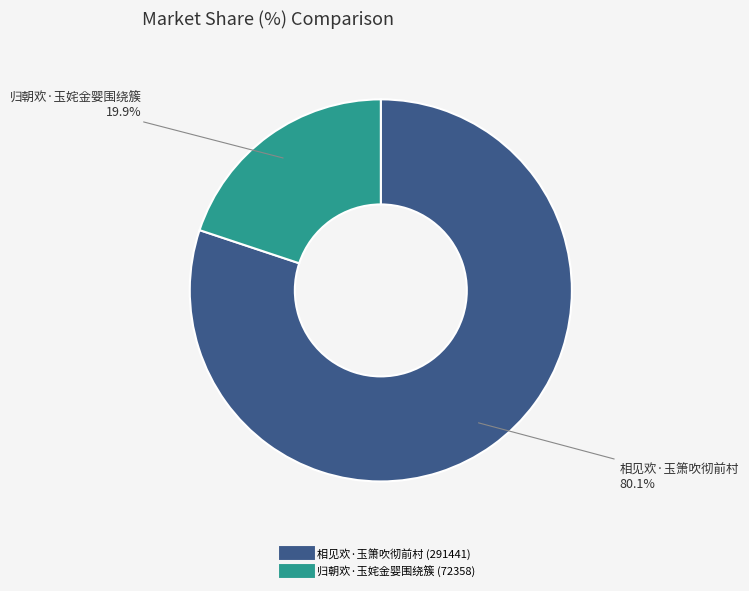

Is the sum of 归朝欢·玉姹金婴围绕簇 and 相见欢·玉箫吹彻前村 greater than half?

Yes